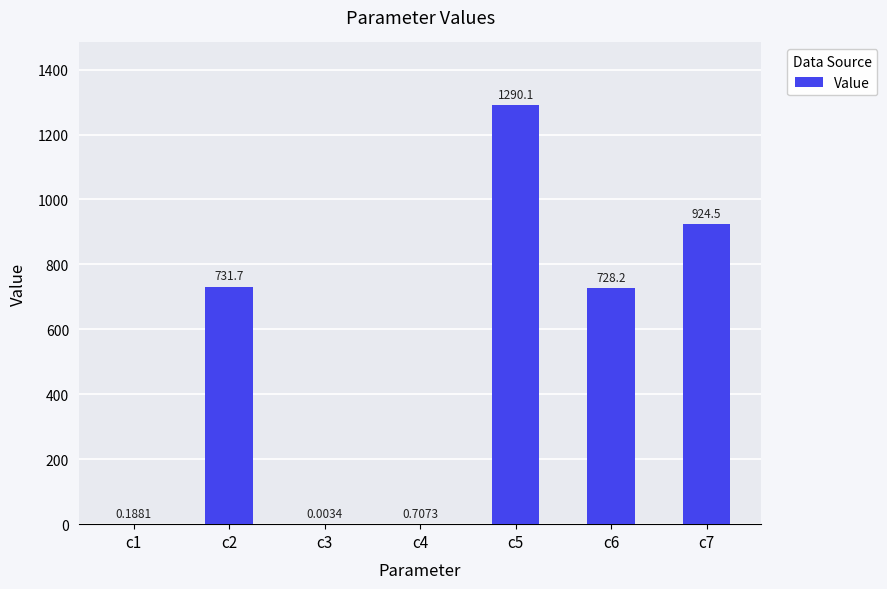

What is the change in value from c2 to c4?

-731.0